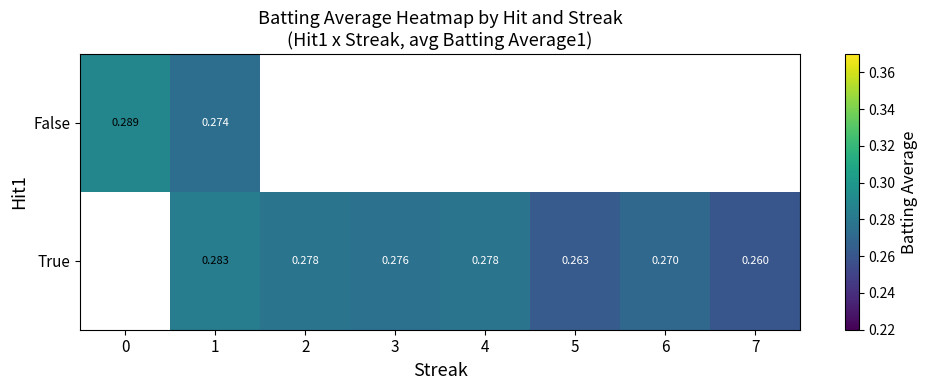

Which category has the lowest value in the False series?

1